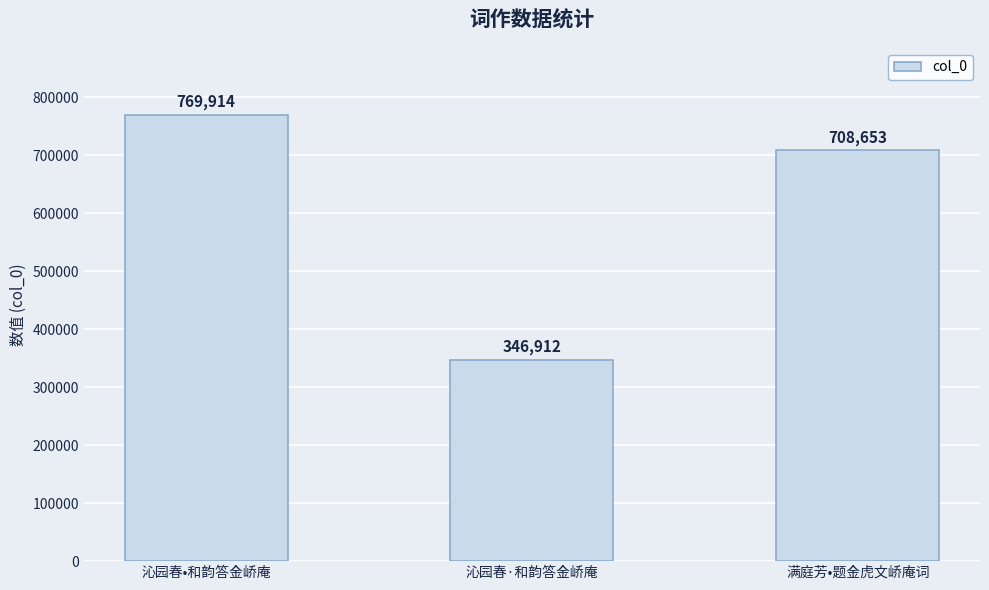

The value at 满庭芳•题金虎文峤庵词 is 442098. True or false?

False